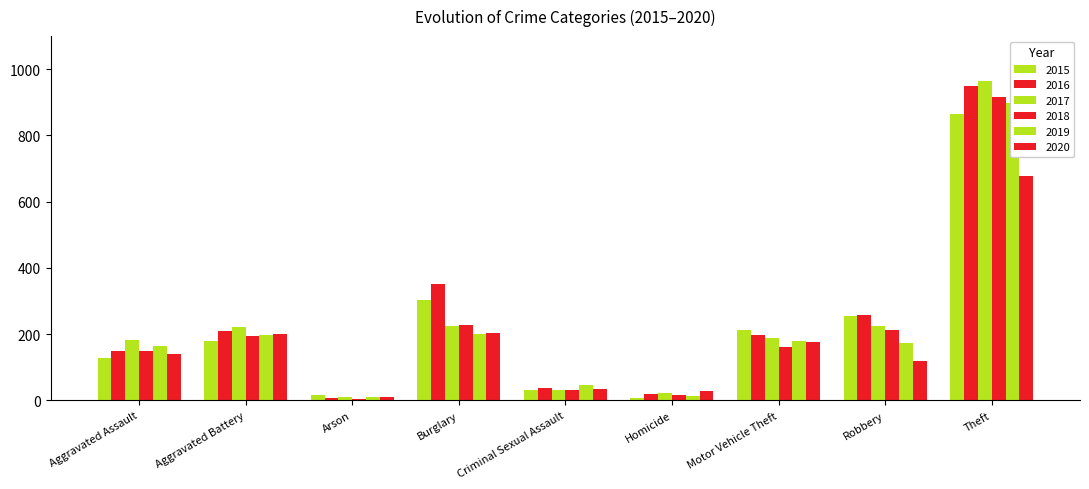

The value of 2015 at Homicide is 6. True or false?

True